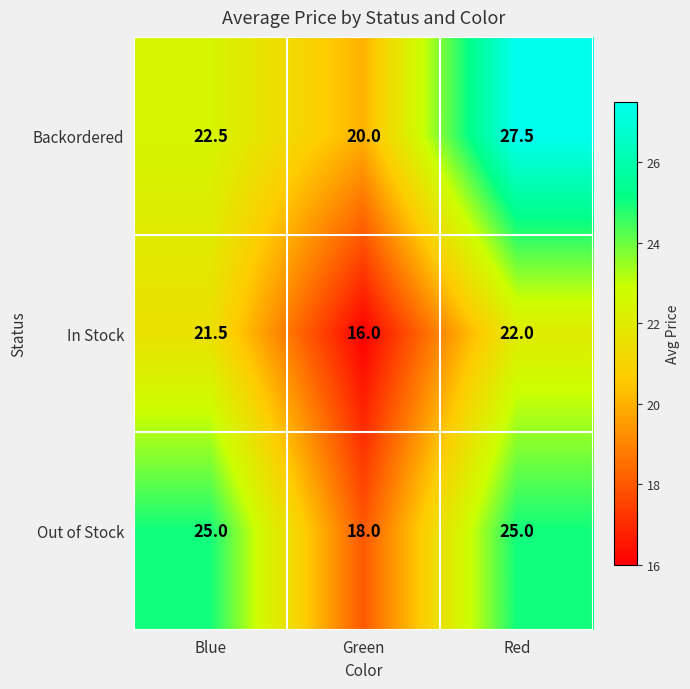

Reading right to left, list all the values displayed in this chart.

Backordered: Red=27.5	Green=20.0	Blue=22.5
In Stock: Red=22.0	Green=16.0	Blue=21.5
Out of Stock: Red=25.0	Green=18.0	Blue=25.0